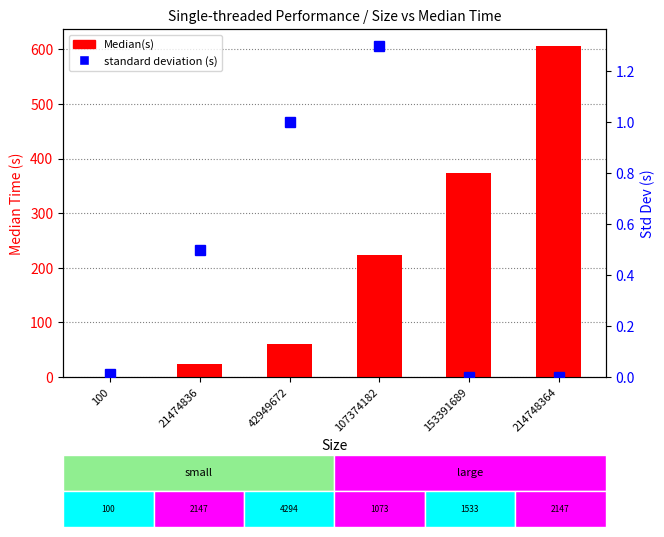

Reading left to right, transcribe all the data shown in this chart.

Median(s): 0.0	23.0	61.0	224.0	374.0	607.0
standard deviation (s): 0.0	0.5	1.0	1.3	0.0	0.0